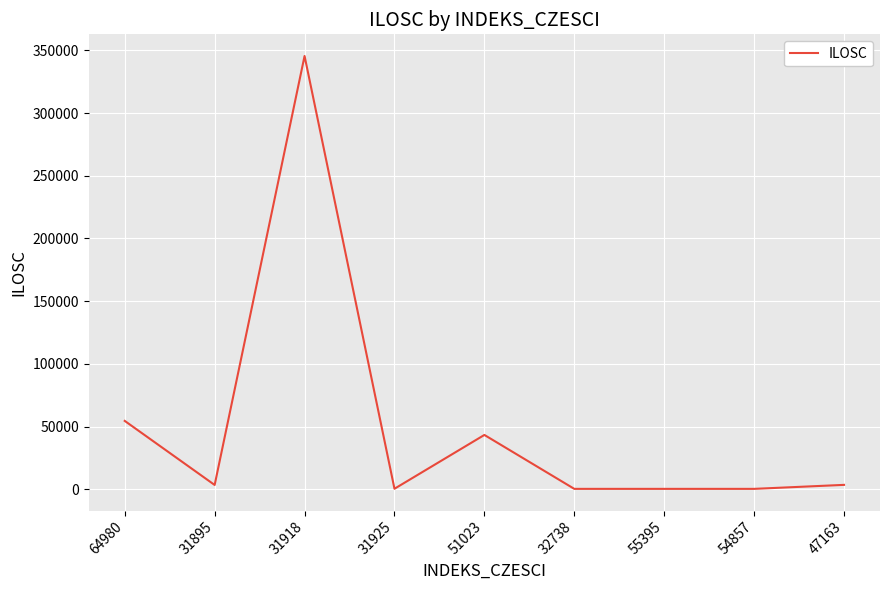

What is the greatest value displayed?

345534